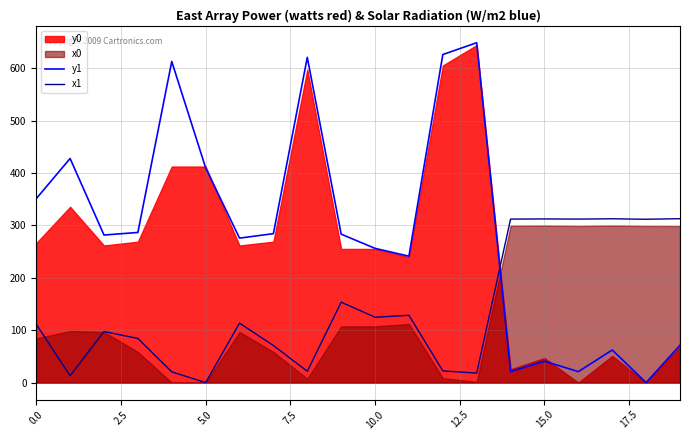

True or false: y1 and x1 intersect in this chart.

True